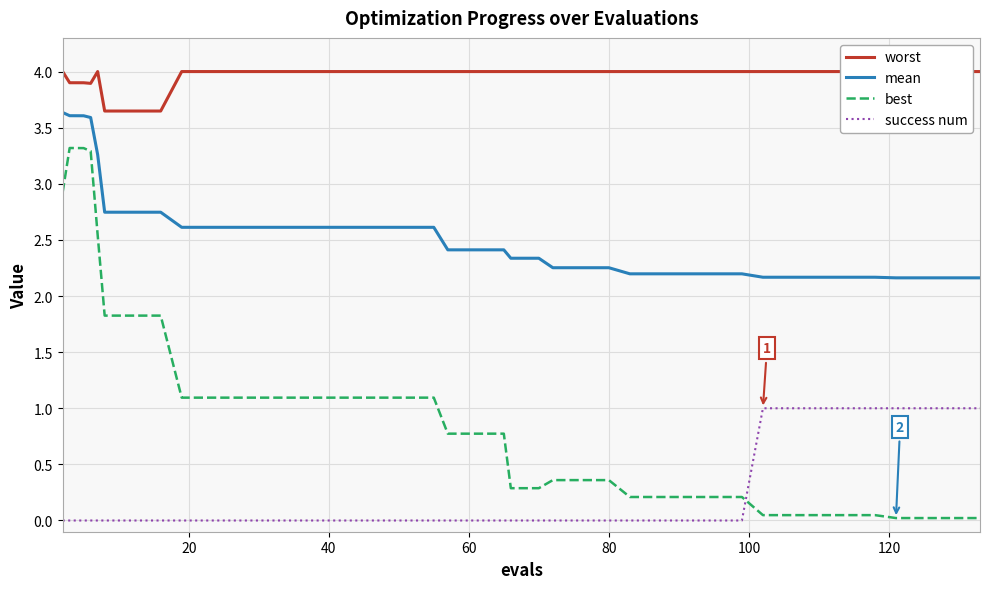

What is the minimum value for mean?

2.2